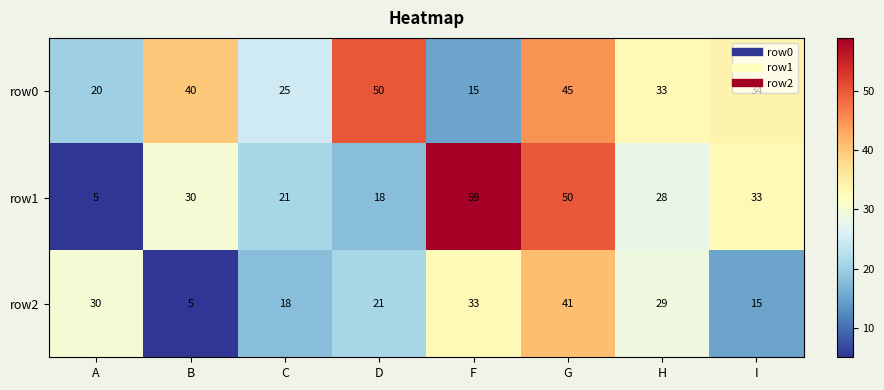

List the series in order of their peak value, highest first.

row1, row0, row2